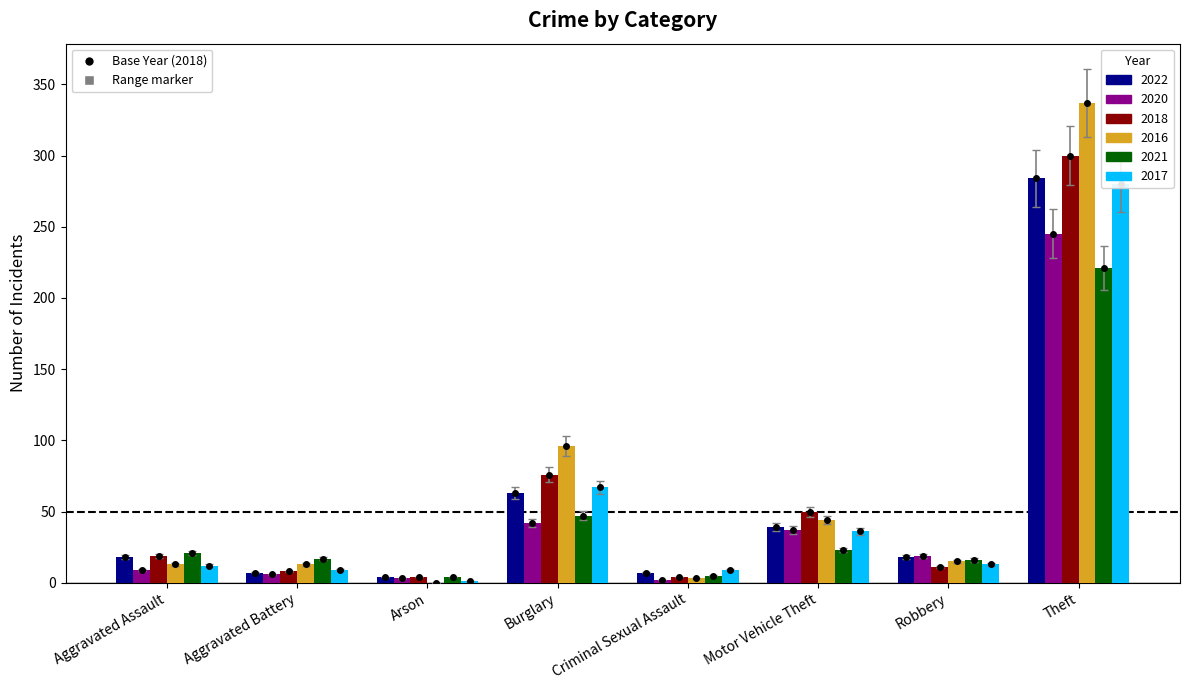

List the labels in order of 2016 value, largest first.

Theft, Burglary, Motor Vehicle Theft, Robbery, Aggravated Assault, Aggravated Battery, Criminal Sexual Assault, Arson